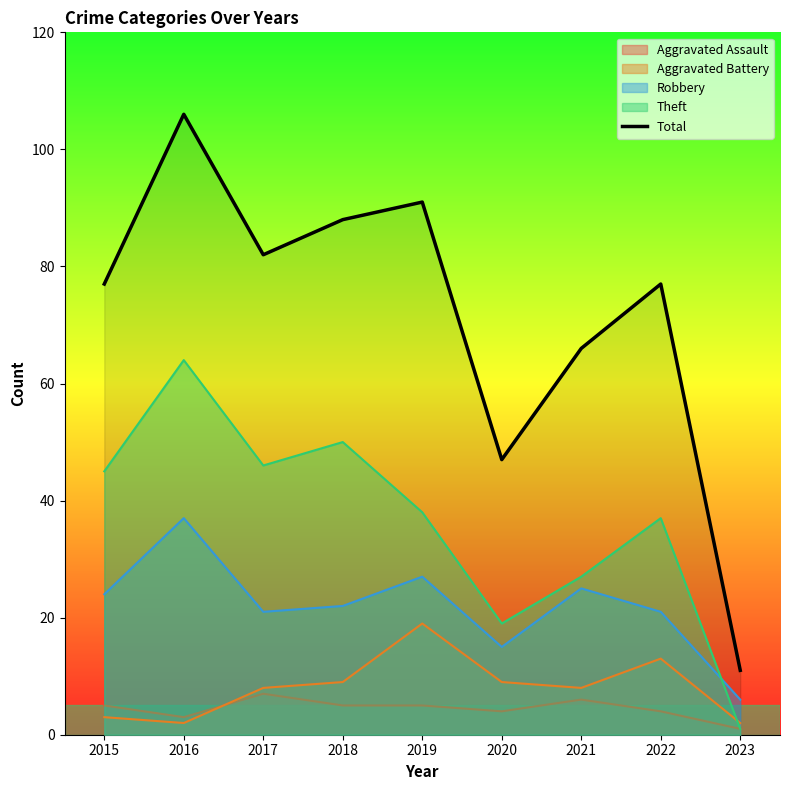

What value does the data have at 2022?

77